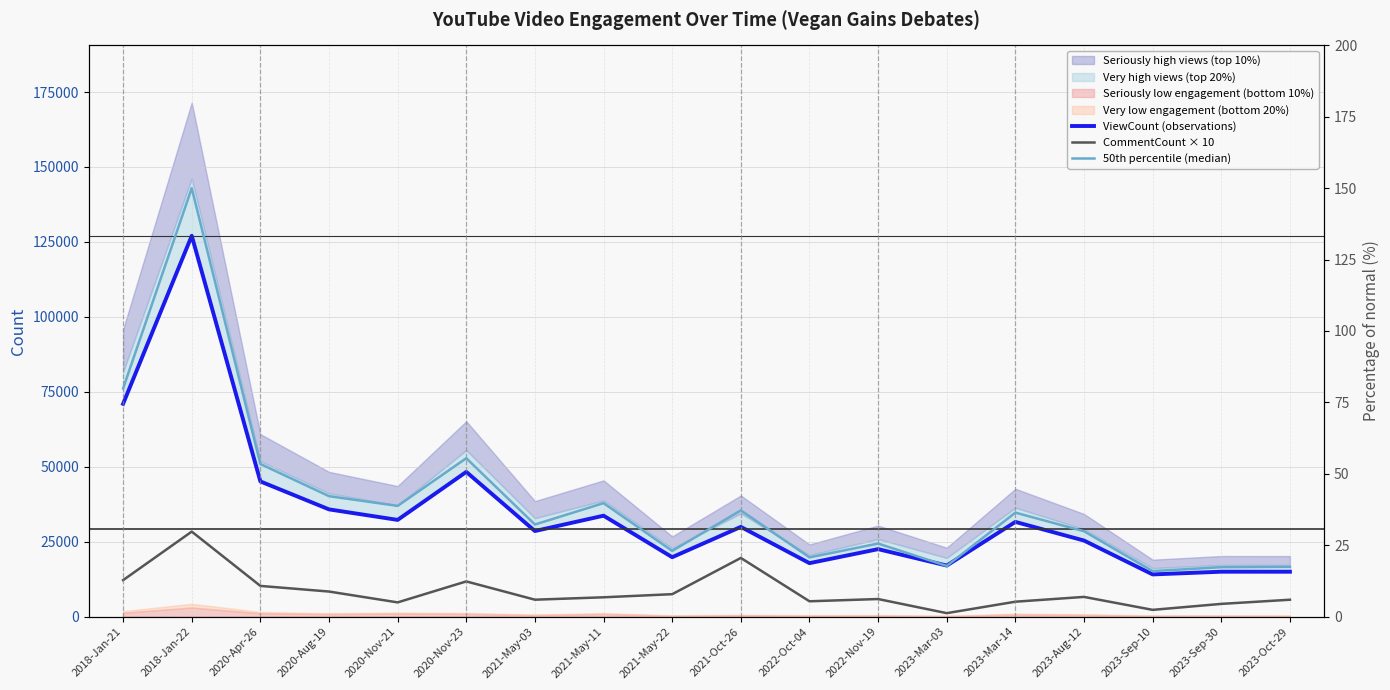

What is the sum of the ViewCount (observations) values at 2018-Jan-22 and 2020-Apr-26?

172133.0